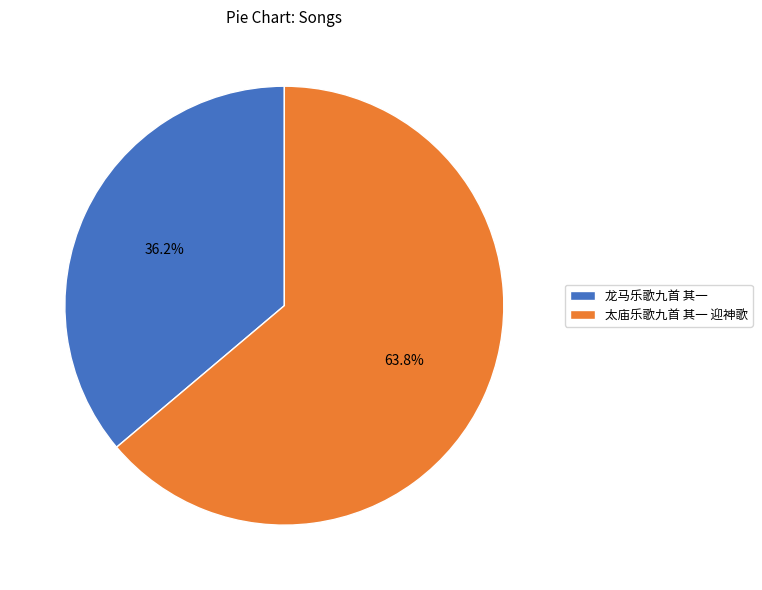

To the nearest percent, what is the average slice percentage?

50%